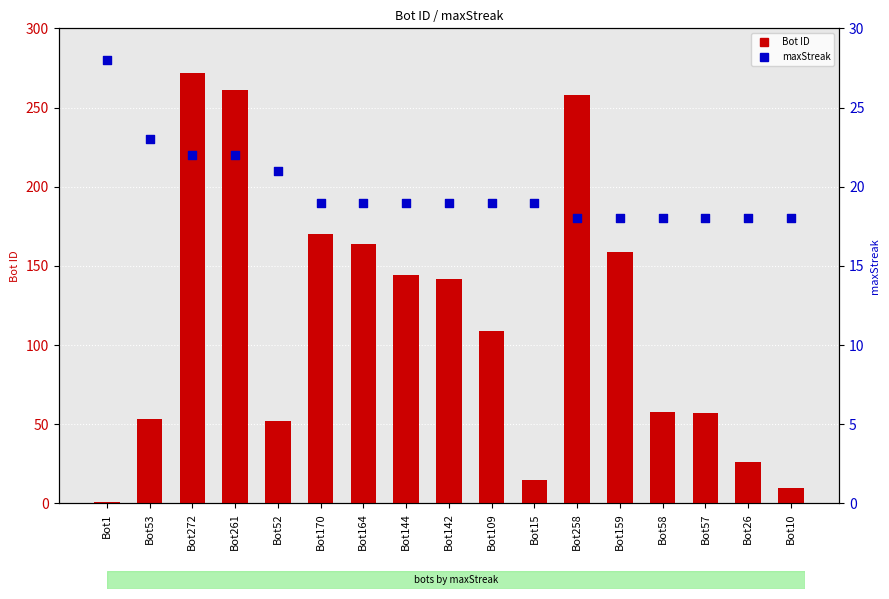

Which series has the largest total across all categories?

Bot ID